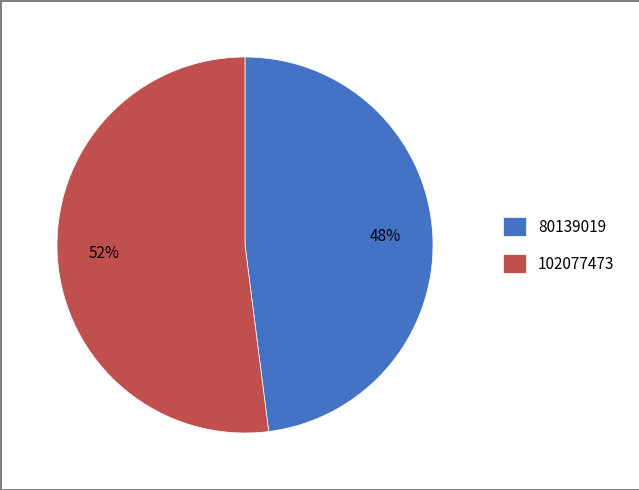

To the nearest percent, what is the combined percentage of 80139019 and 102077473?

100%